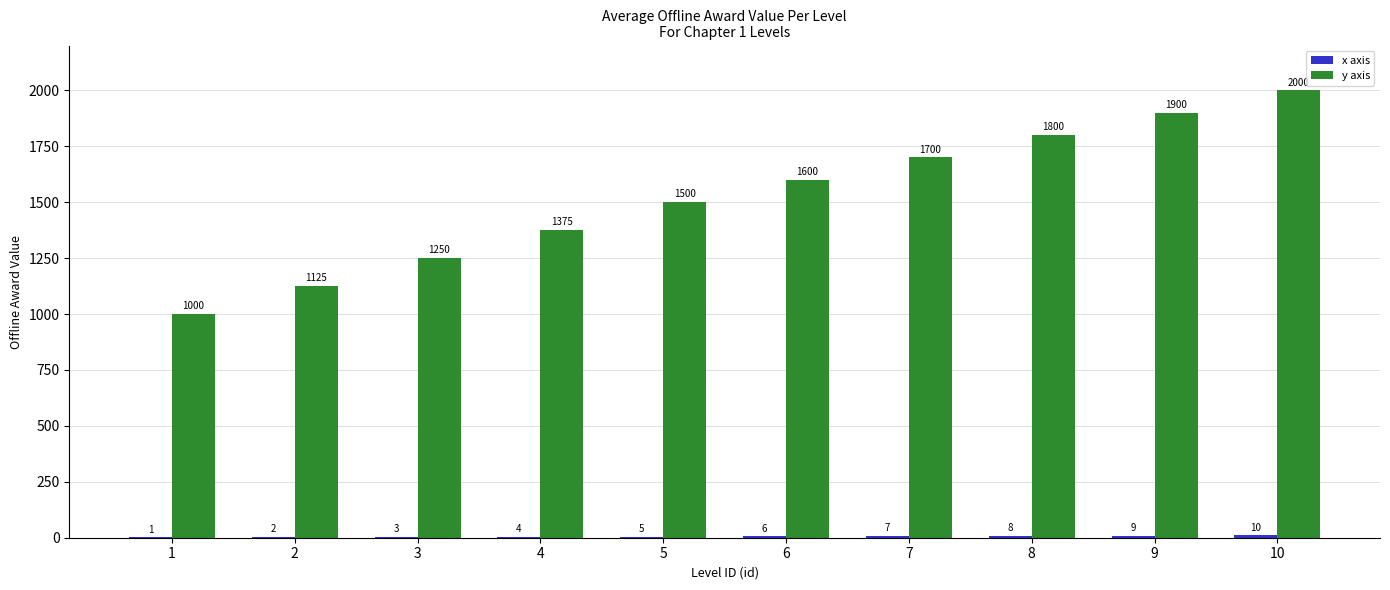

What is the sum of the y axis values at 10 and 5?

3500